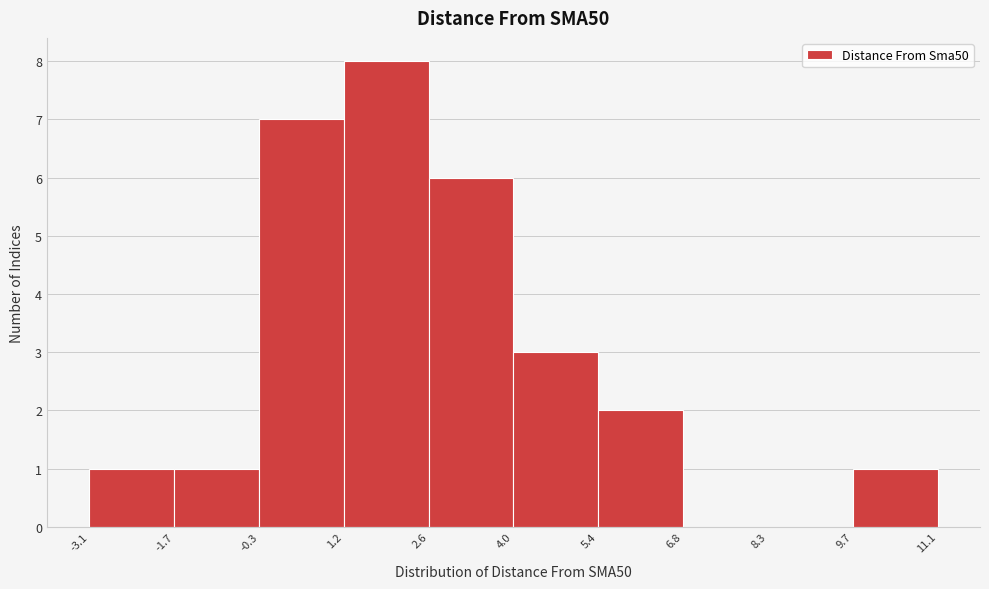

Which range on the x-axis has the tallest bar?

1.2 to 2.6